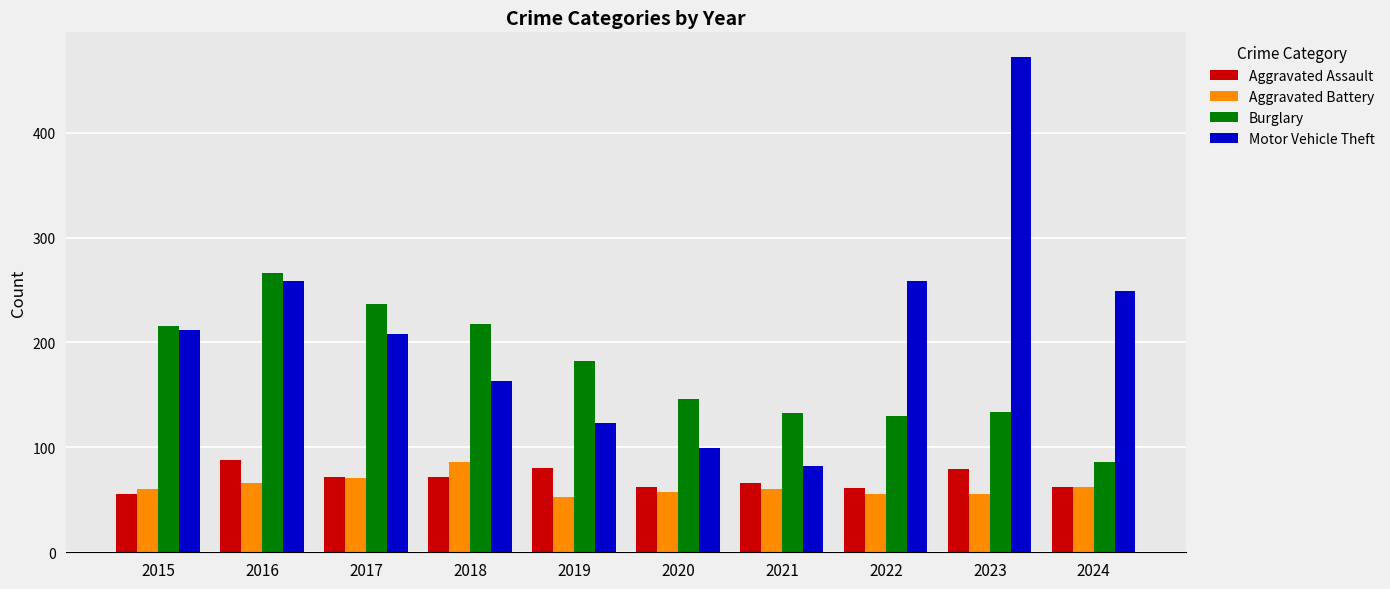

True or false: Aggravated Assault has a value of 79 at 2023.

True